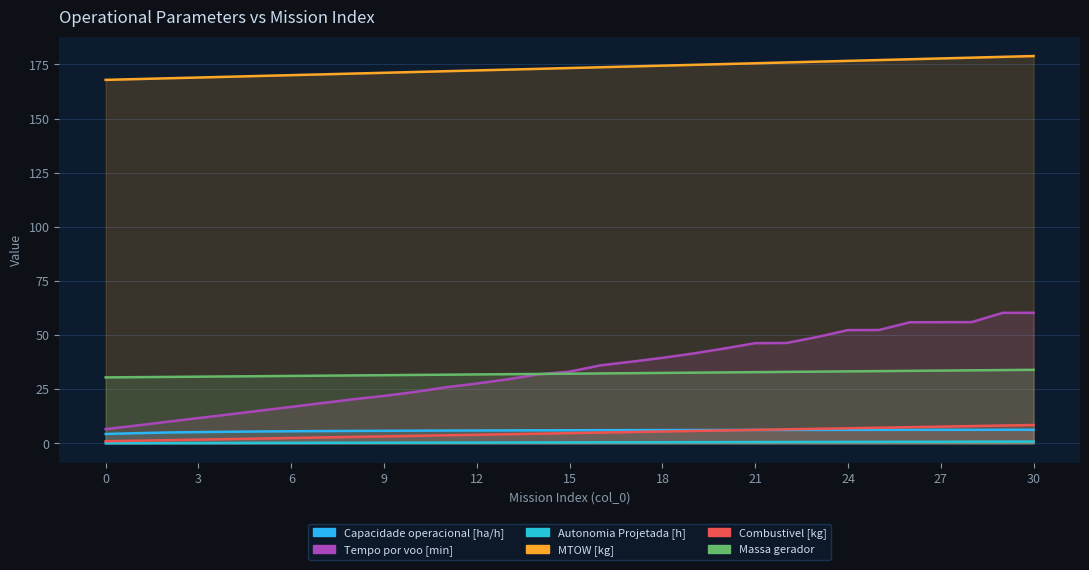

How many Autonomia Projetada [h] values are between 0 and 1?

31